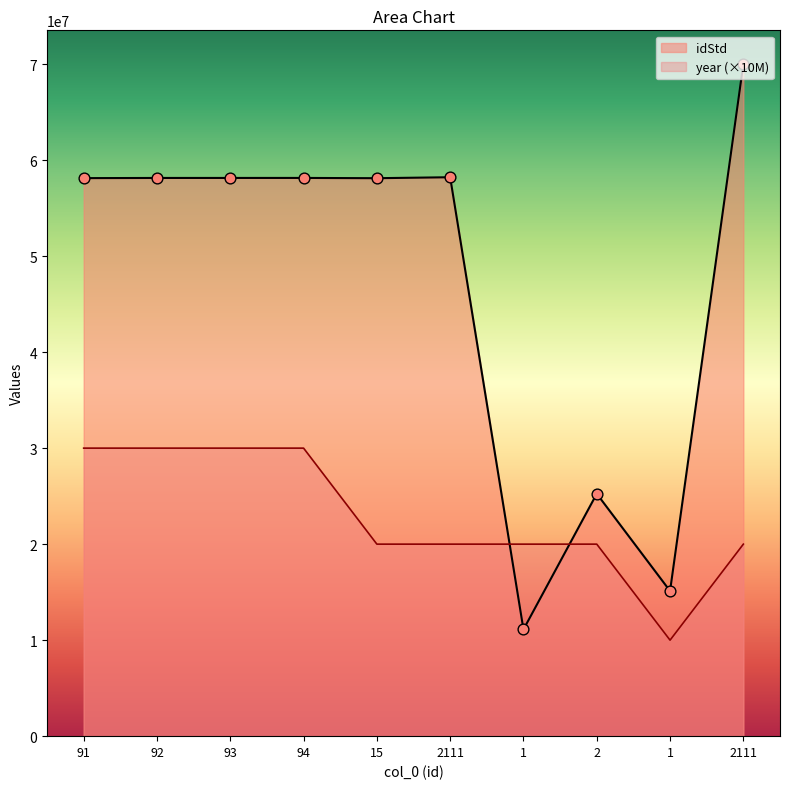

What are all the series names shown in the legend?

idStd, year (×10M)